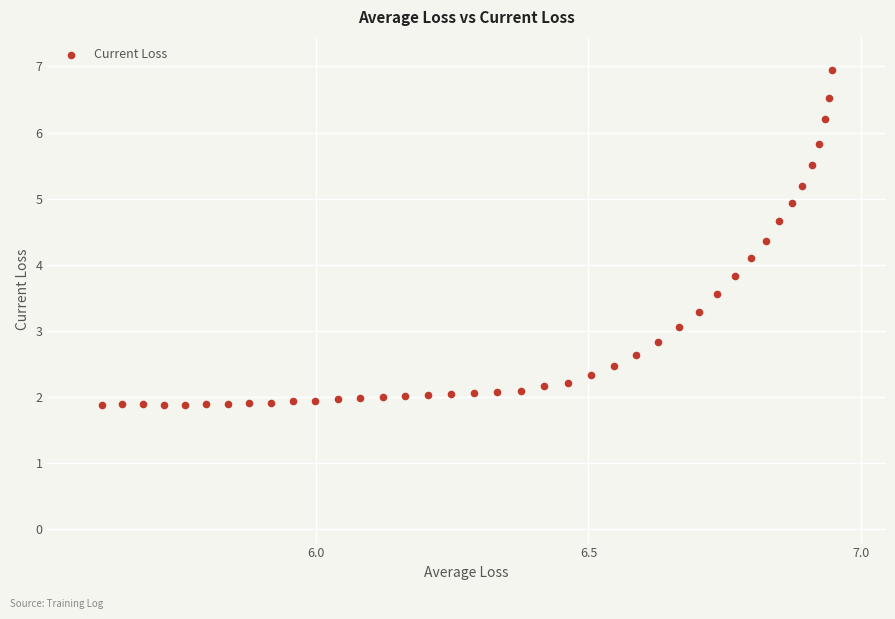

What is the range of Y values (max minus min)?

5.1